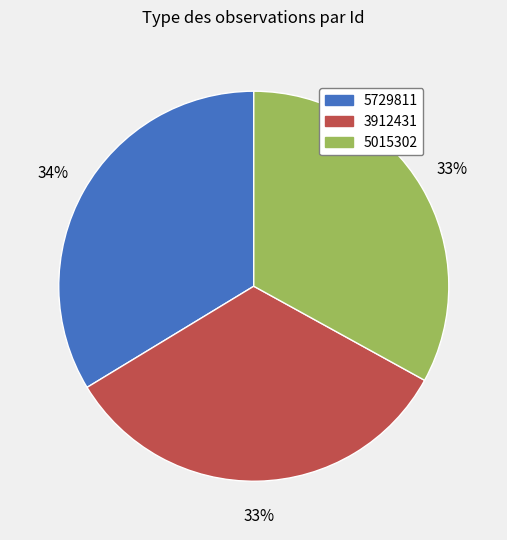

What is the ratio of the value at 5015302 to the value at 3912431?

1.0